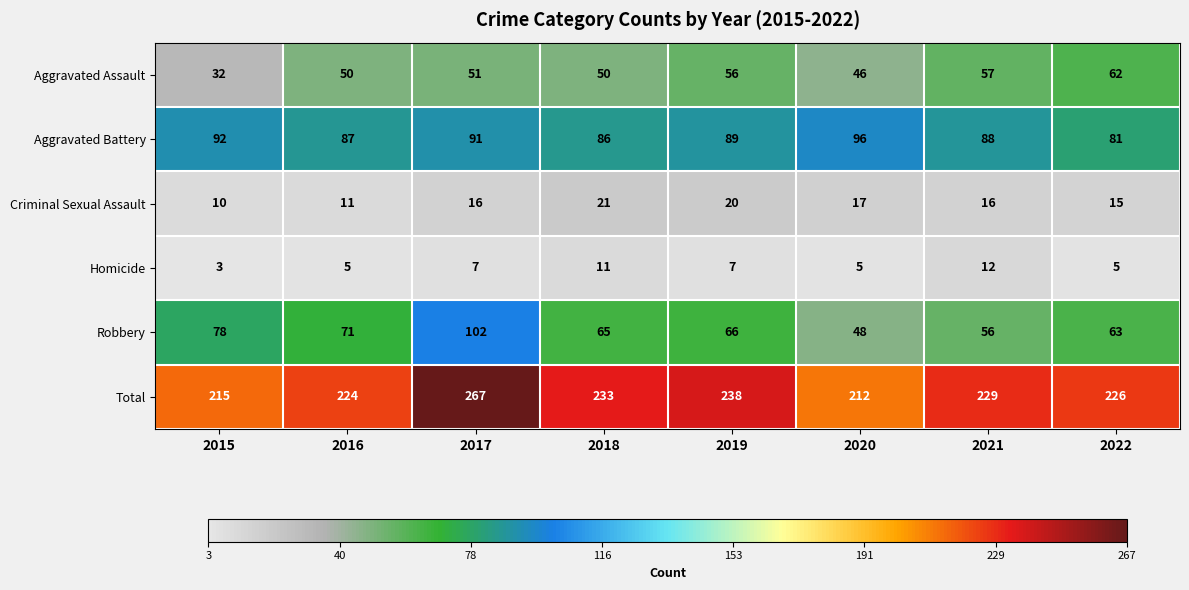

Between 2020 and 2021, which series saw the biggest shift?

Total